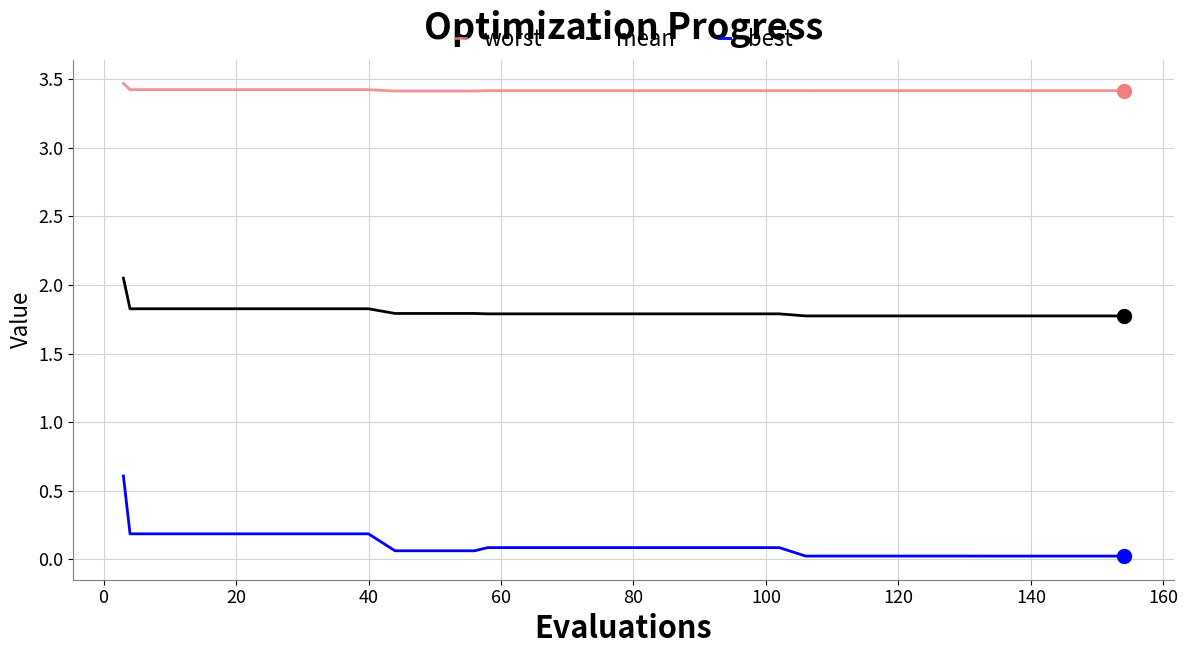

Which series has the largest total across all categories?

worst